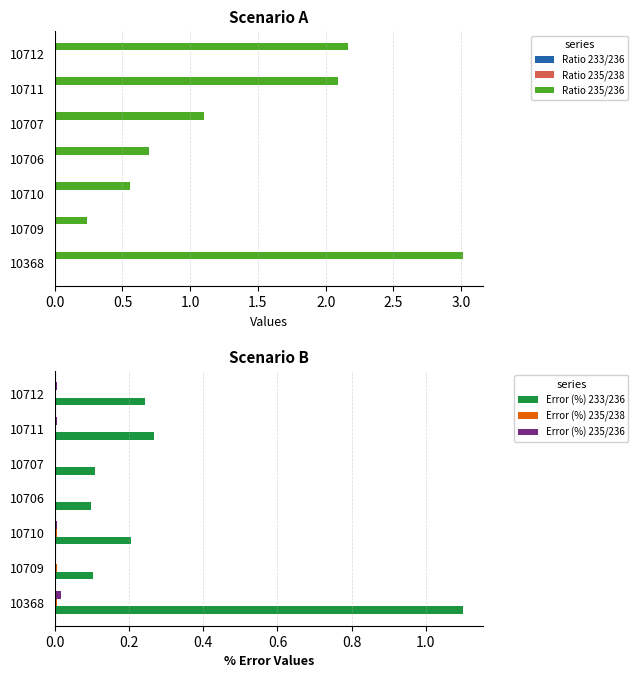

The Error (%) 233/236 series shows 0.4 at 2.5. True or false?

False